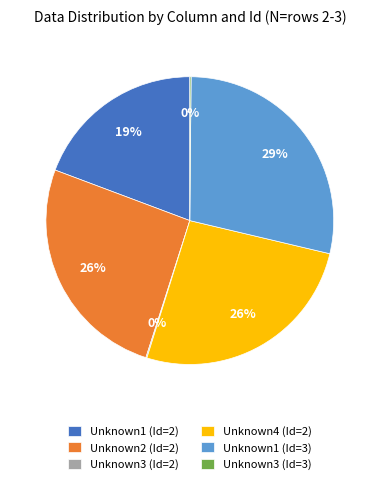

True or false: Unknown1 (Id=3) accounts for 23% of the total.

False